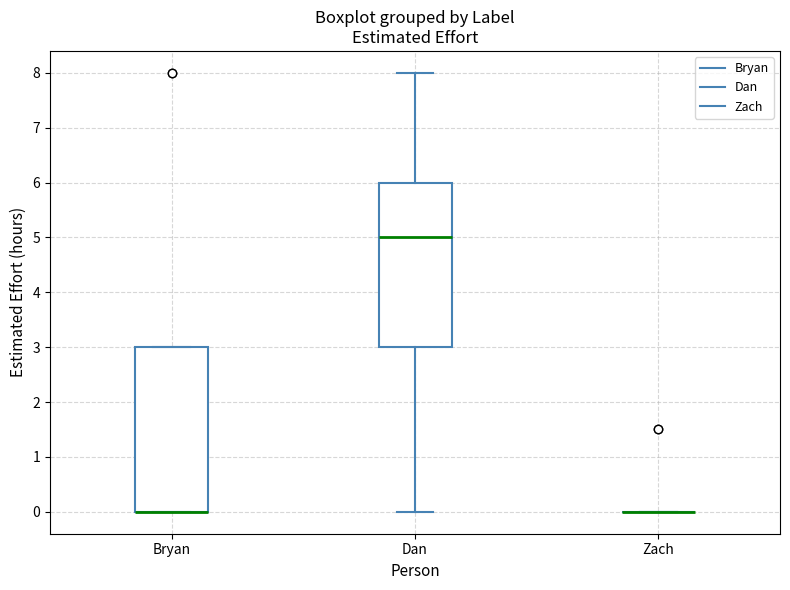

Where is the upper edge of the box for Bryan on the y-axis? The values are not printed on the chart, so give them approximately, as read against the axis.

3